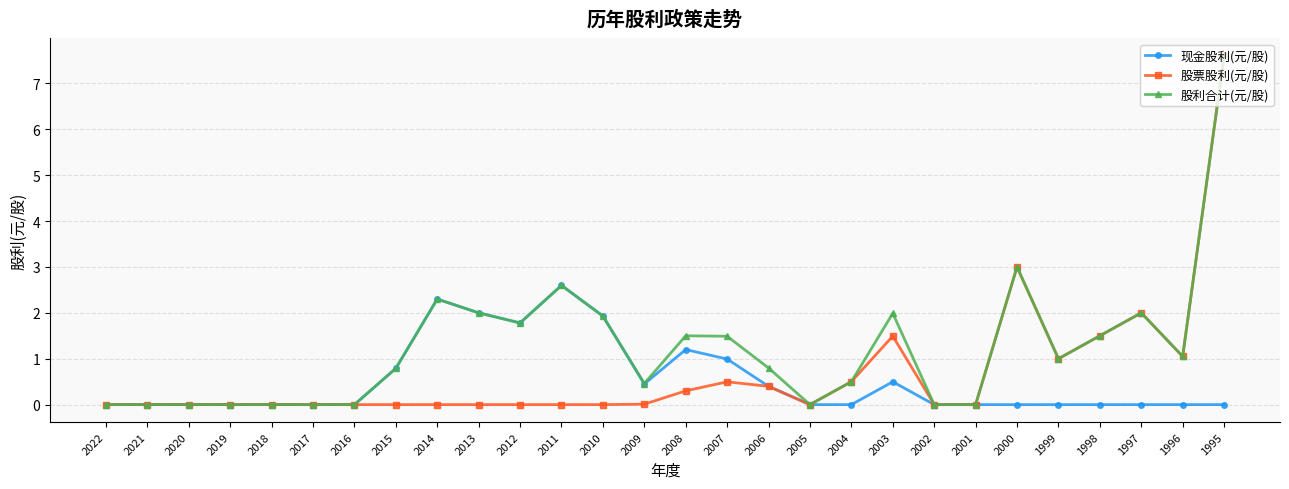

What is the value of the 现金股利(元/股) point at the 17th from the left?

0.4